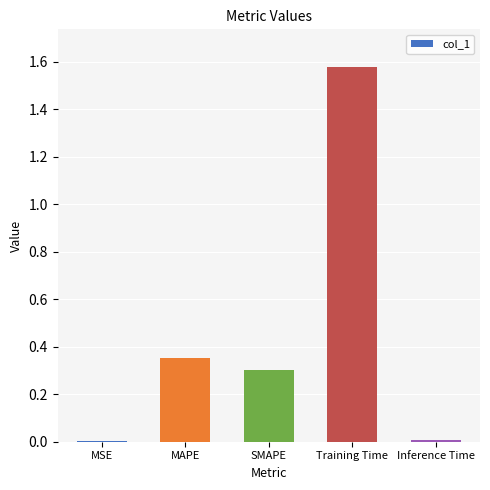

Is it true that the value at MAPE is 0.1?

False